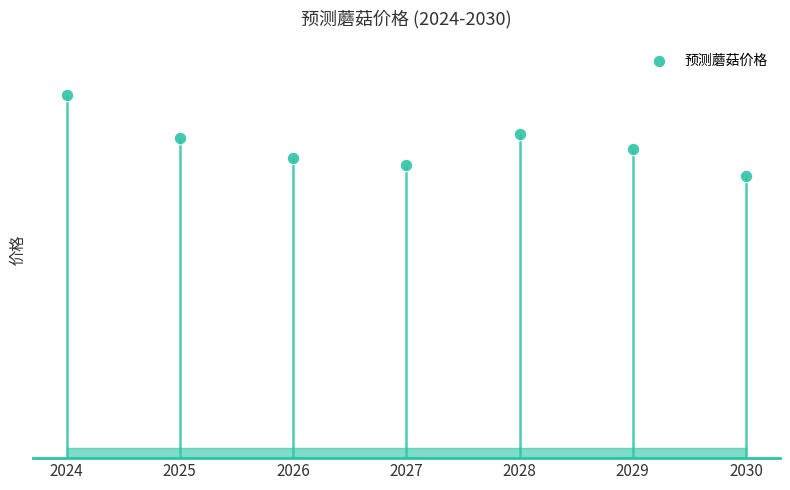

What is the change in value from 2027 to 2030?

-0.3